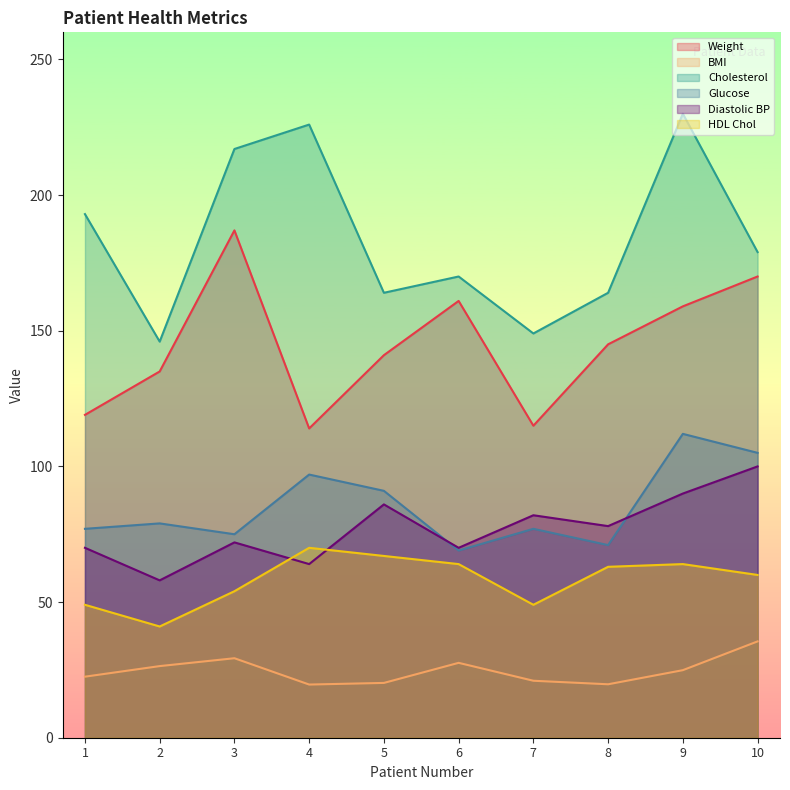

Read the Diastolic BP value at 2.

58.0